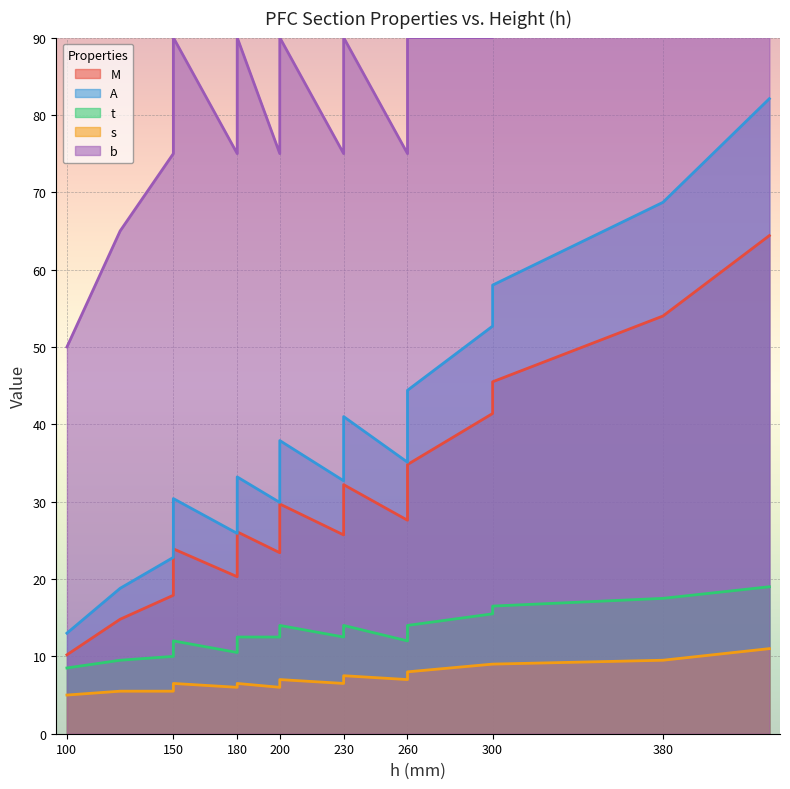

How many data points does each series have?

16